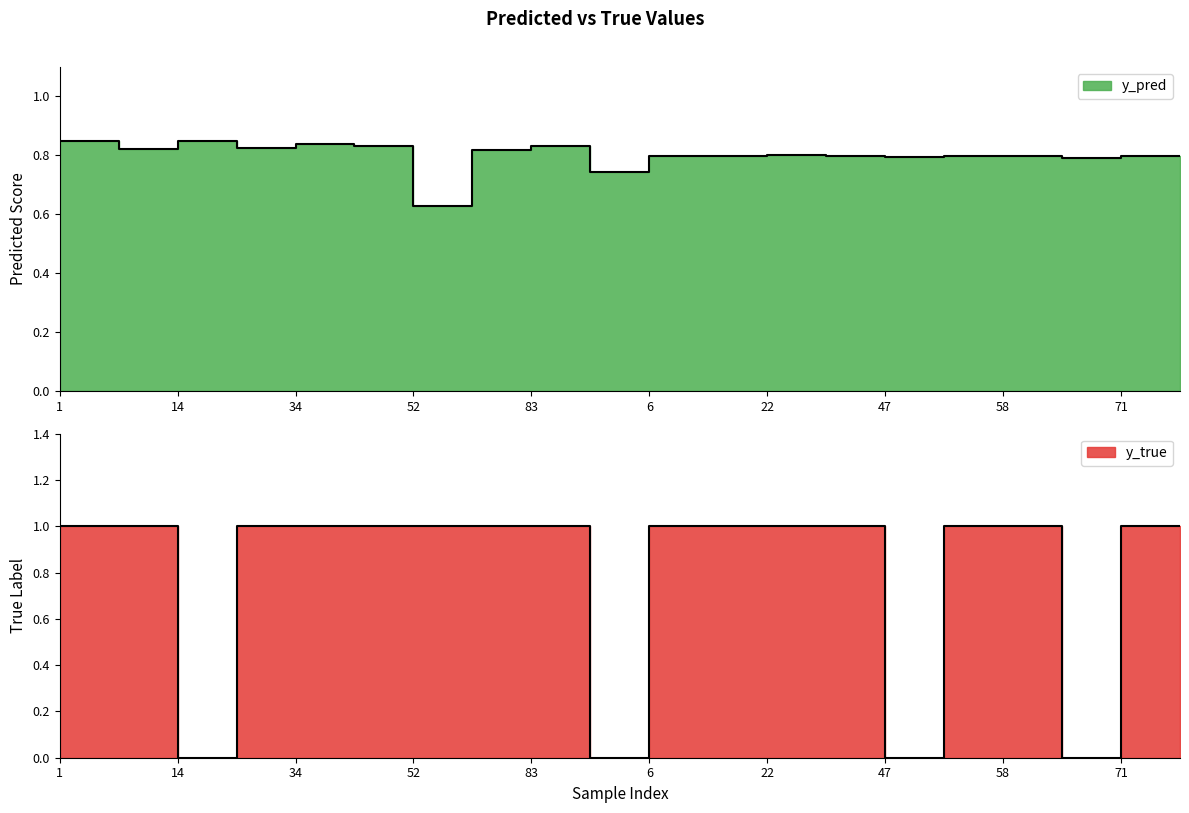

What is the spread (max minus min) of values at 9?

0.2